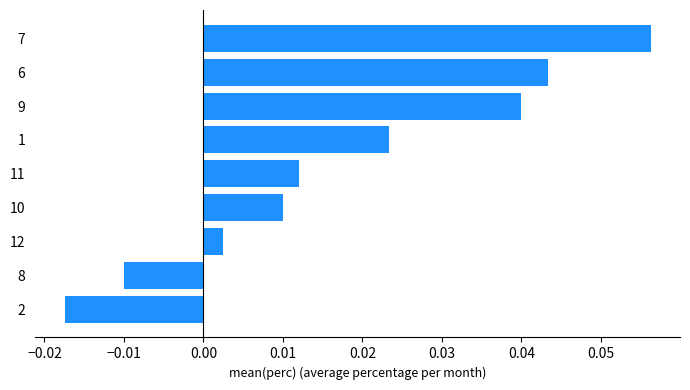

Which category has the highest value across all series?

7